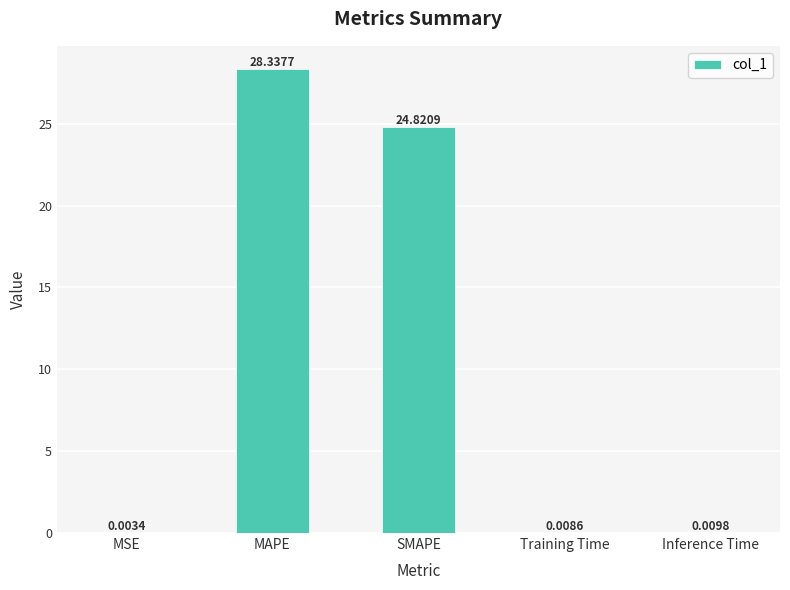

At which label is the value closest to 14?

SMAPE